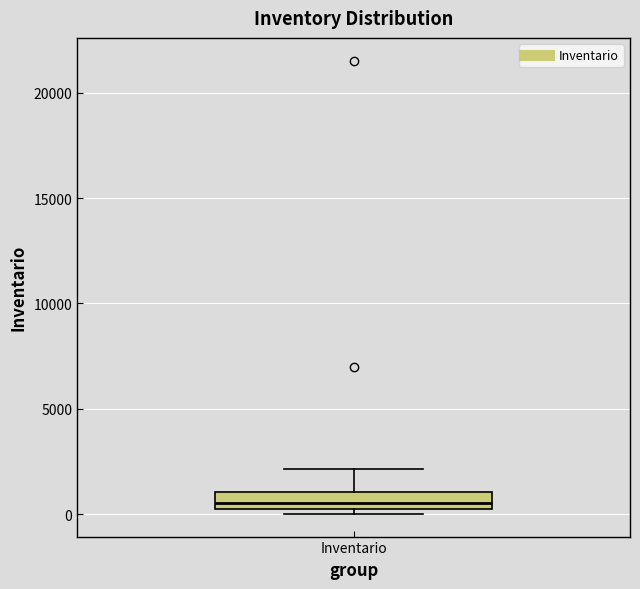

Where does the median line of the box for Inventario sit on the y-axis? The values are not printed on the chart, so give them approximately, as read against the axis.

500